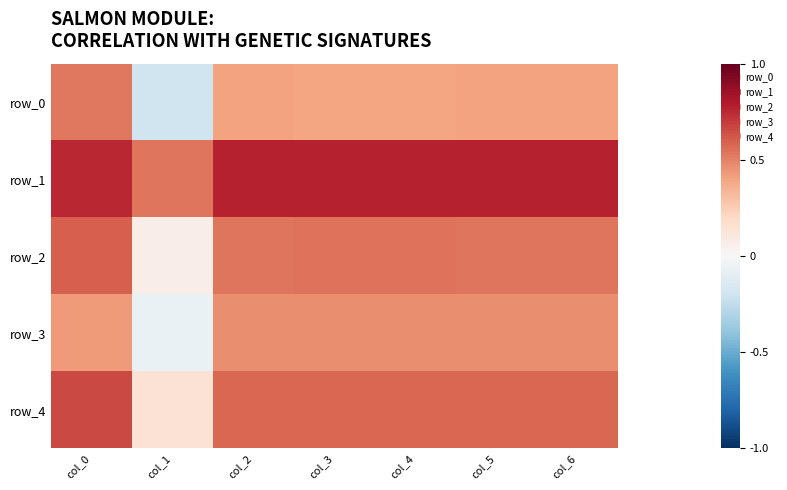

At col_0, list the series in order from largest to smallest.

row_1, row_4, row_2, row_0, row_3